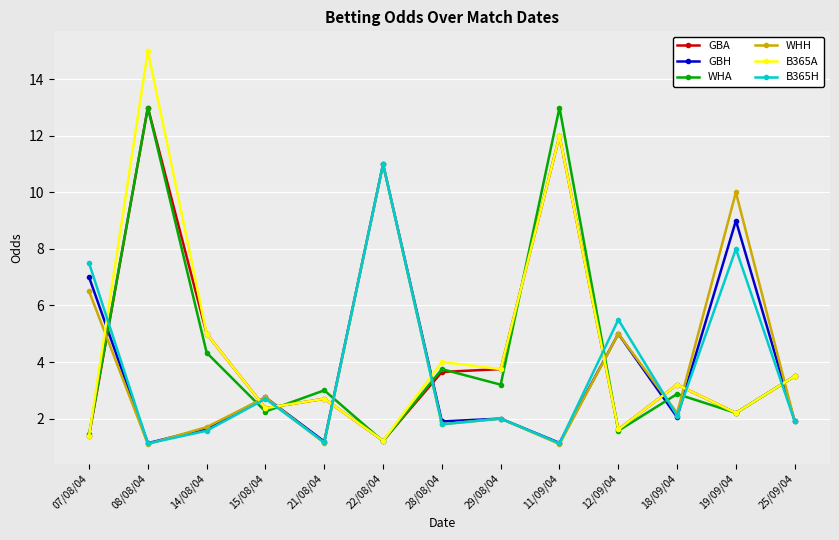

True or false: WHH has a value of 1.1 at 08/08/04.

True